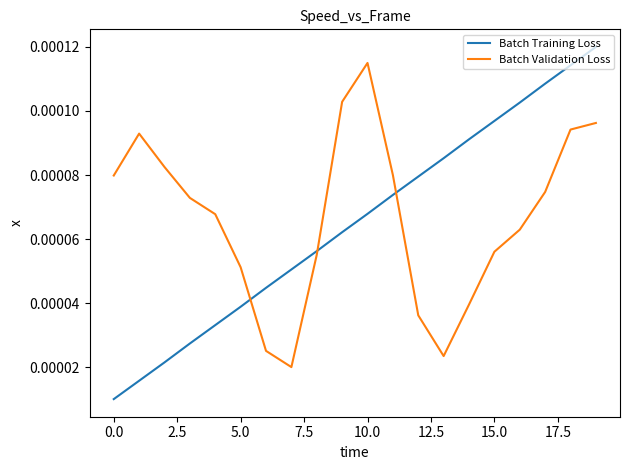

True or false: Batch Validation Loss has more than 0 points higher than both neighbors.

True